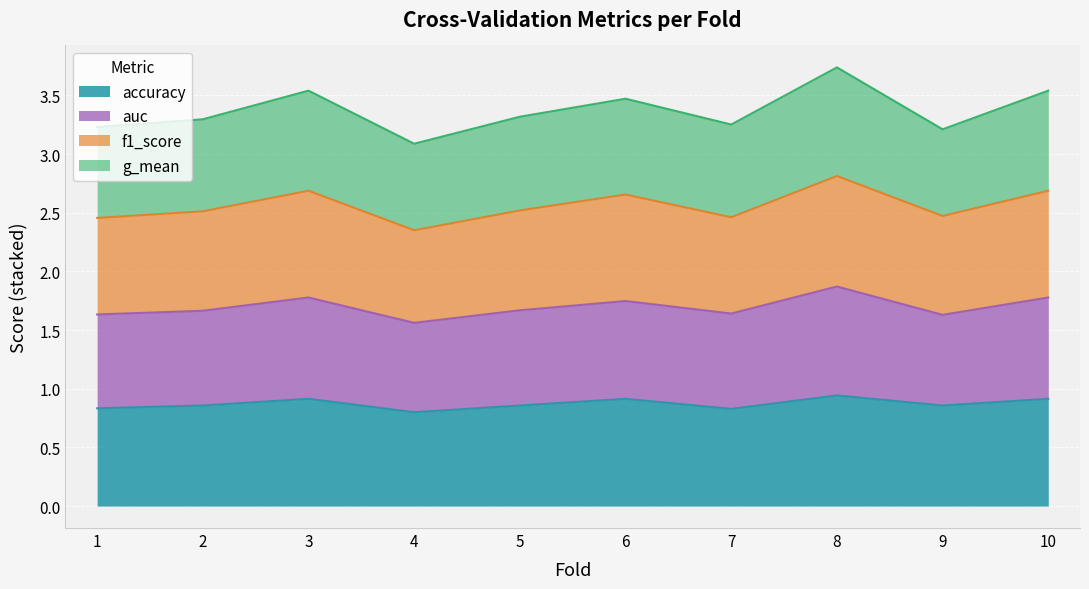

True or false: f1_score and accuracy intersect in this chart.

False